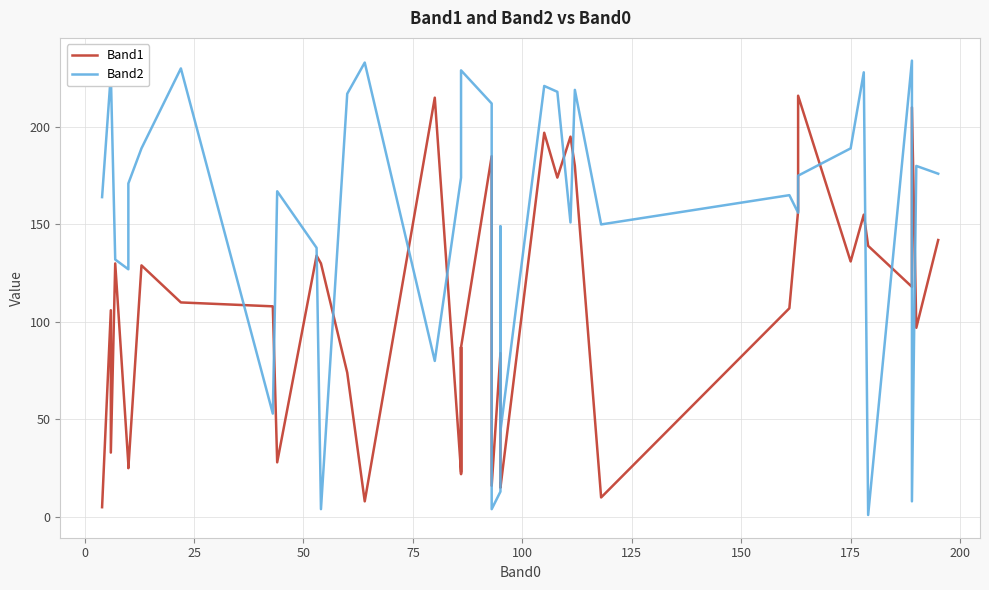

What is the difference between the maximum and minimum values in the Band2 series?

233